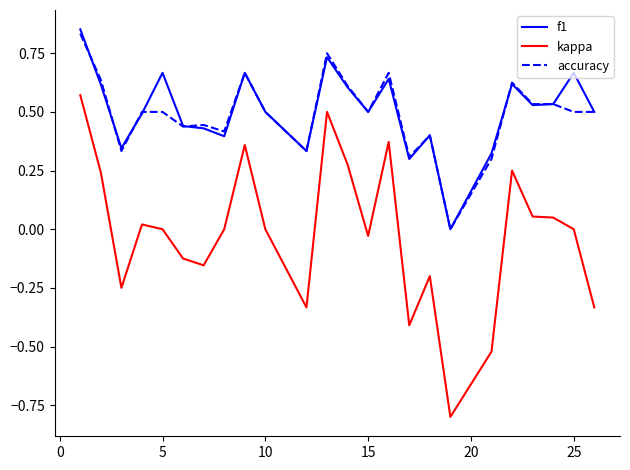

Which series has the largest range (max minus min)?

kappa